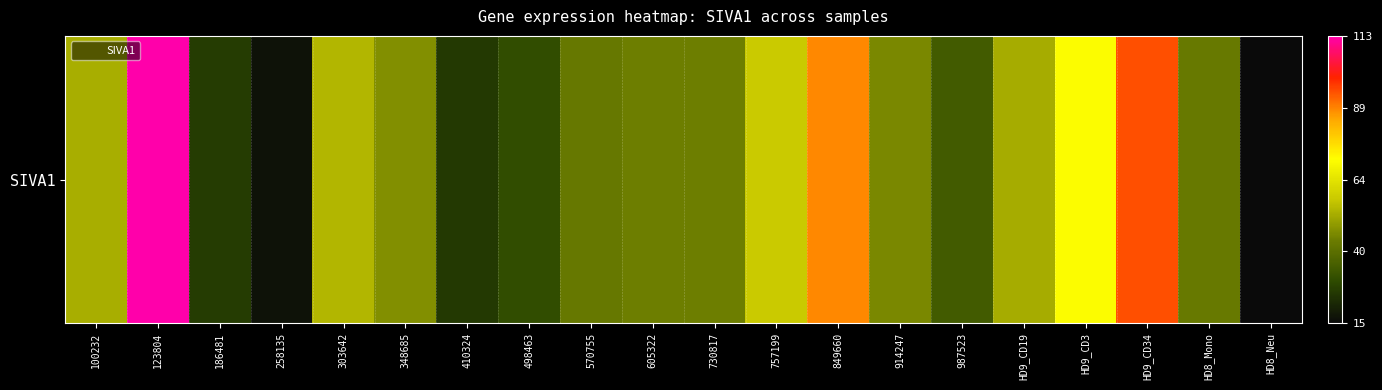

Which has a higher value, 348685 or 987523?

348685